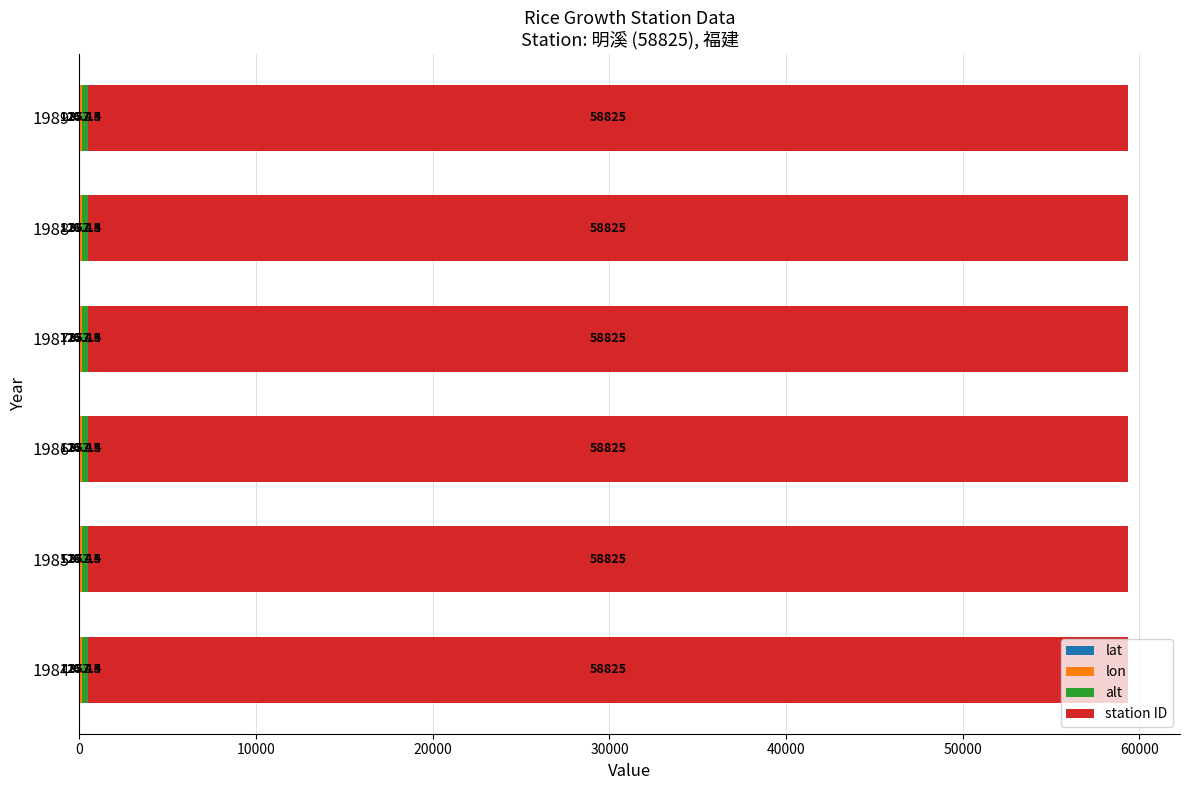

How many data points does each series have?

6